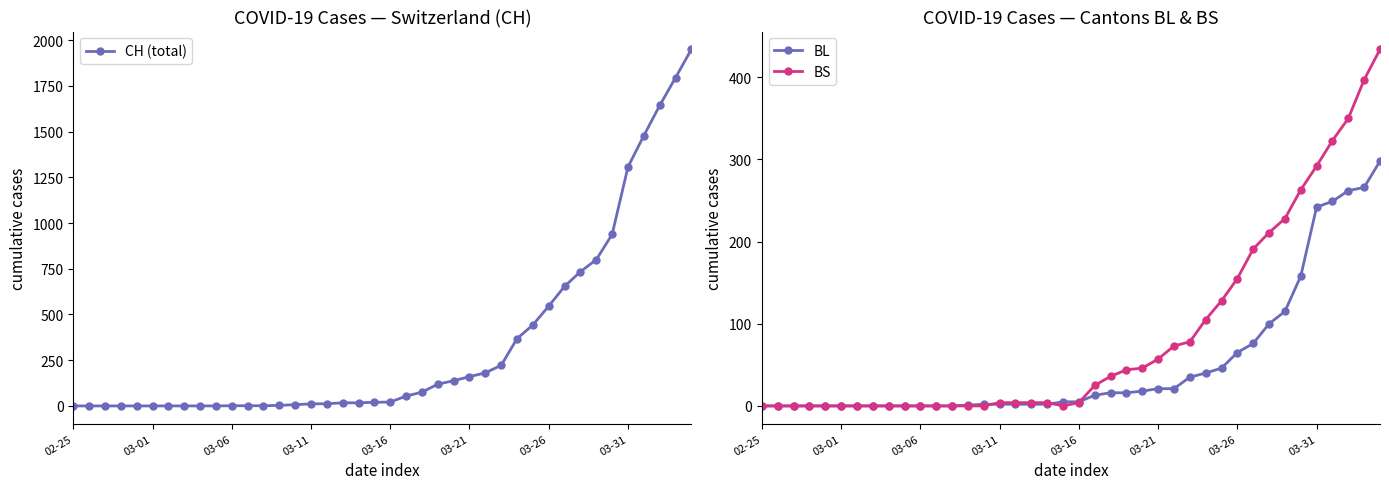

True or false: BS and CH (total) intersect in this chart.

False